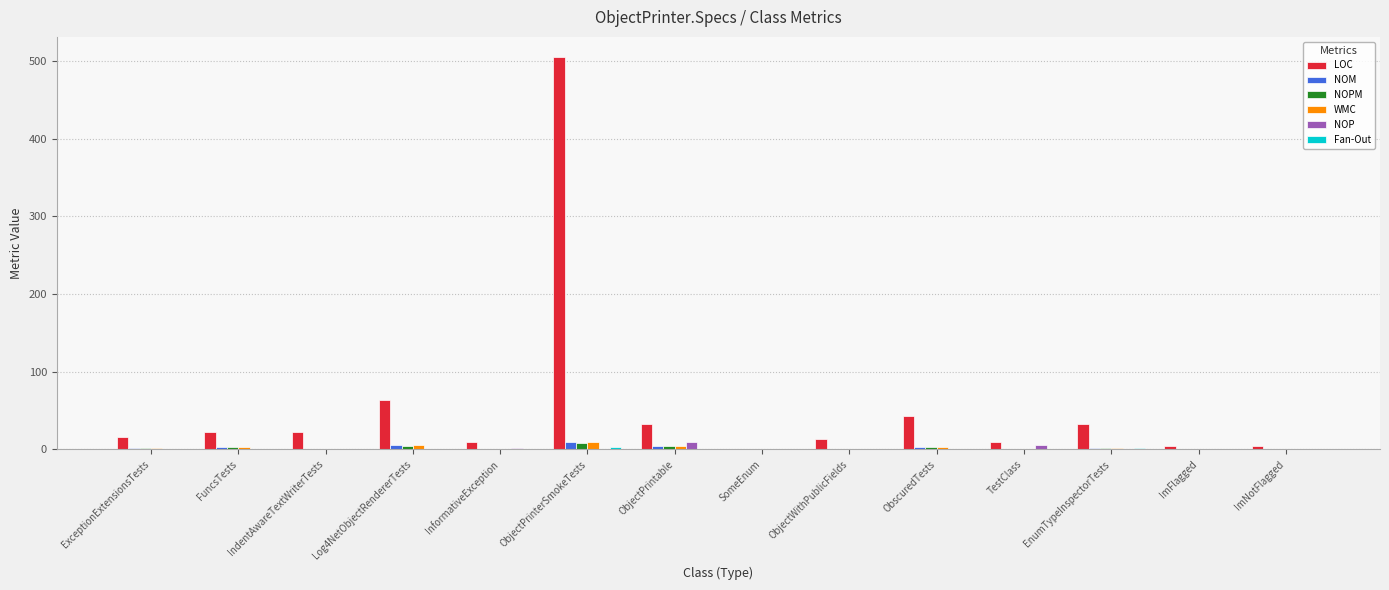

True or false: NOPM has a value of 2 at ExceptionExtensionsTests.

True